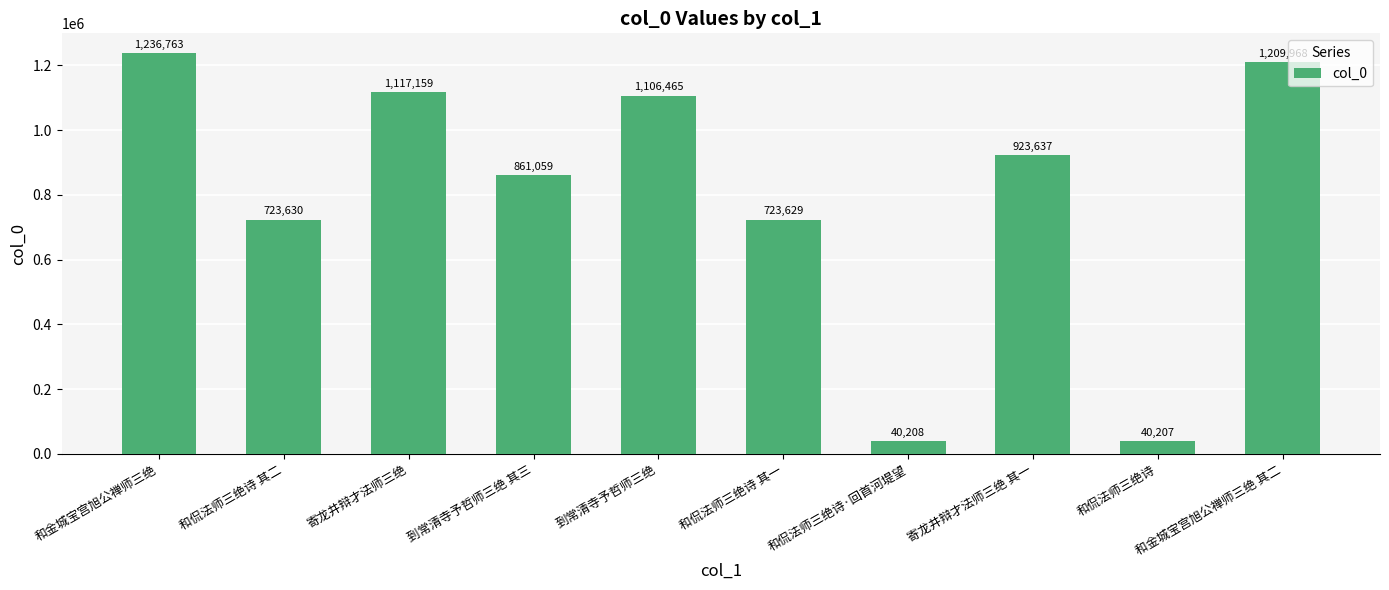

Where is the data nearest to the value 638485?

和侃法师三绝诗 其一